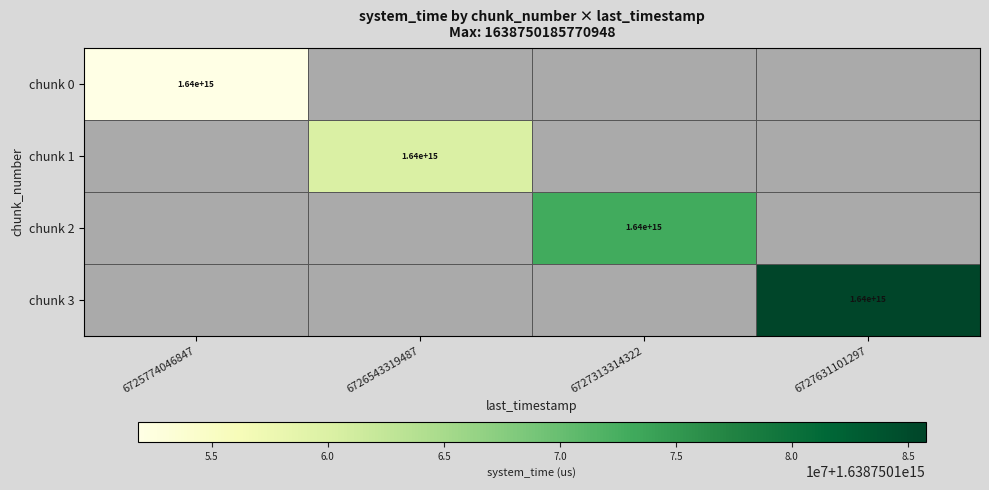

The chunk 0 series shows 1640000000000000 at 6725774046847. True or false?

True